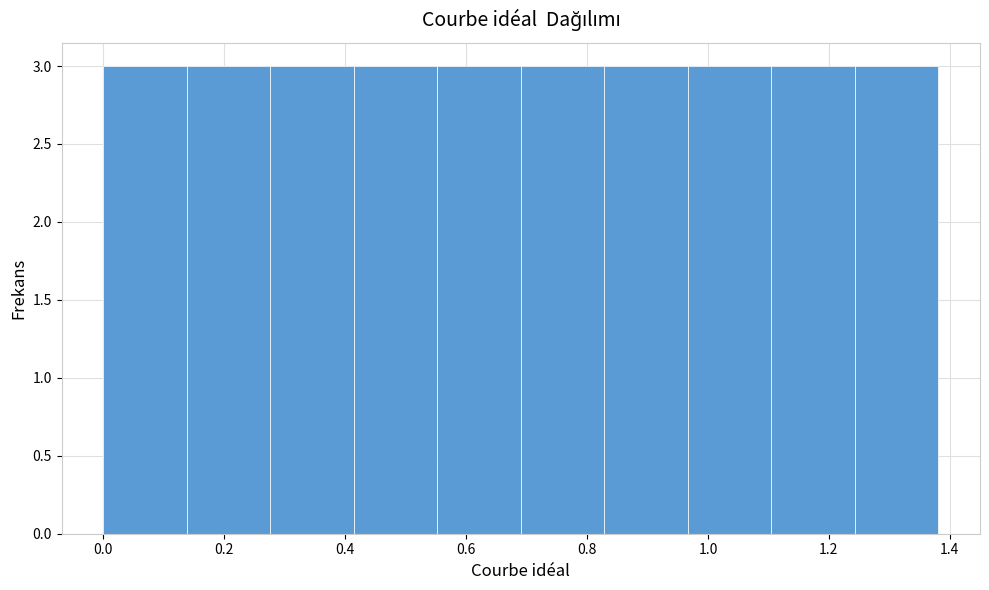

Reading left to right, transcribe this chart: for each bar, give the range it covers on the x-axis and its height. Neither the bar edges nor the heights are printed on the chart, so give them approximately, as read against the axes.

0.00 to 0.14: 3
0.14 to 0.28: 3
0.28 to 0.42: 3
0.42 to 0.56: 3
0.56 to 0.70: 3
0.70 to 0.82: 3
0.82 to 0.96: 3
0.96 to 1.10: 3
1.10 to 1.24: 3
1.24 to 1.38: 3